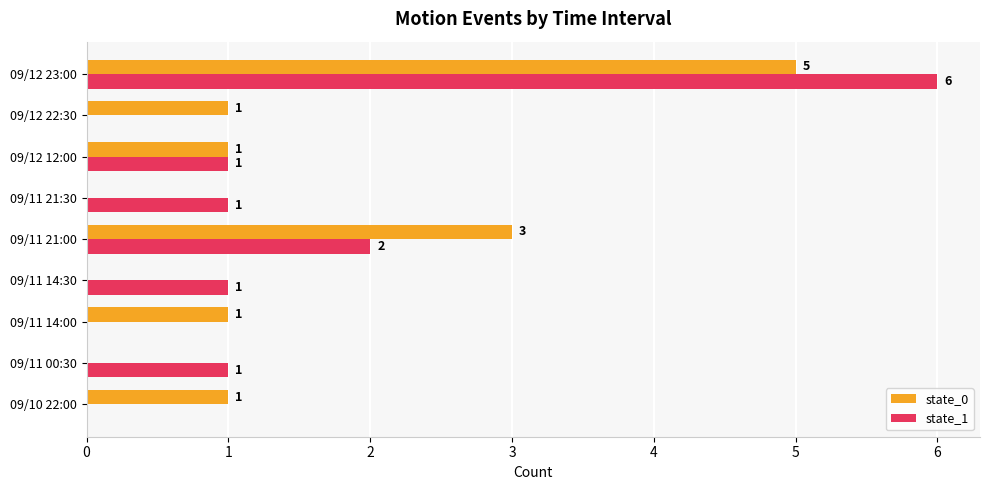

How many state_1 values are between 0 and 1?

7